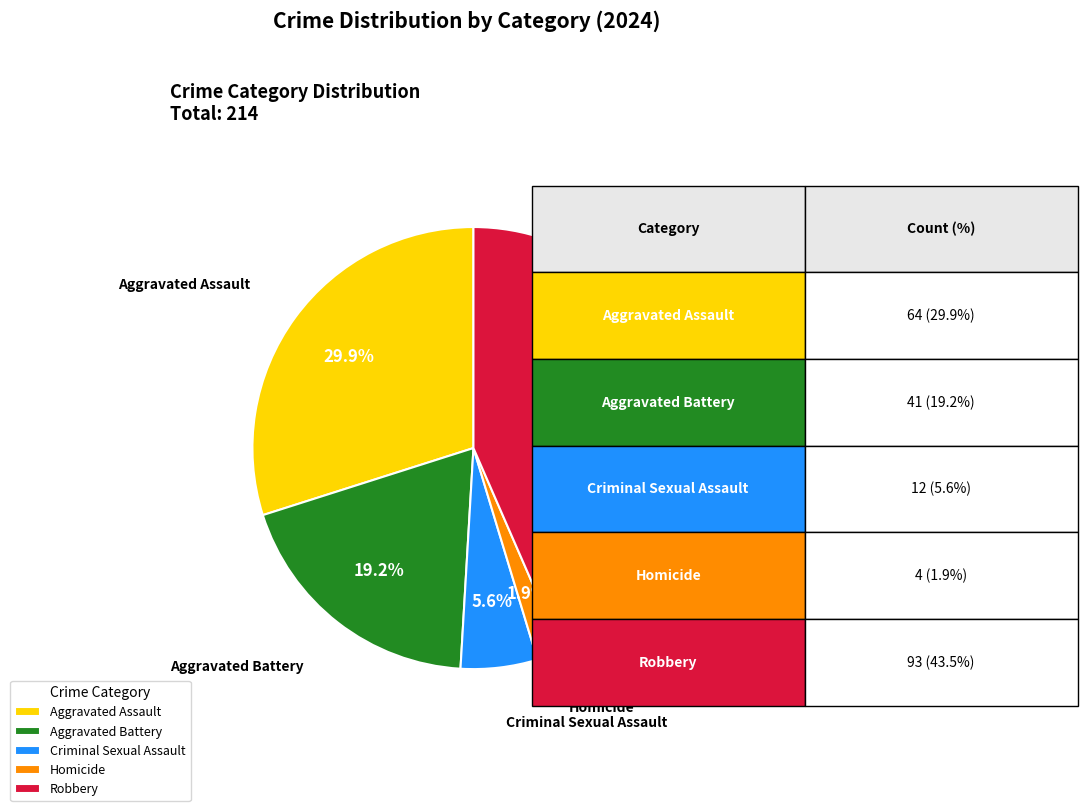

To the nearest percent, what is the difference between the Criminal Sexual Assault and Aggravated Assault slice percentages?

24%